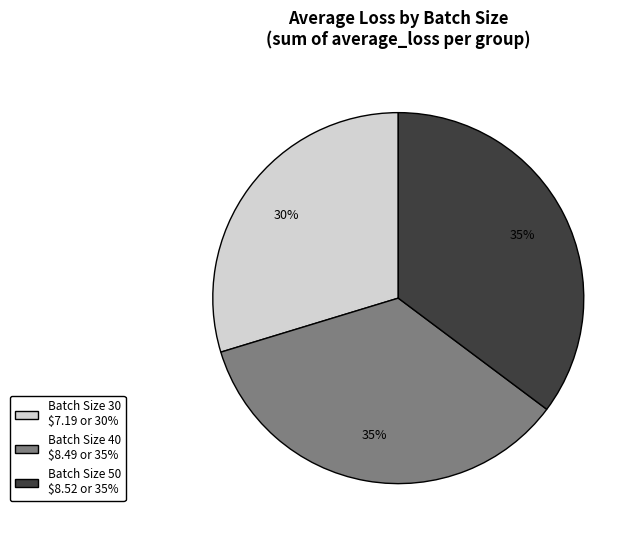

To the nearest percent, what percentage of the pie is Batch Size 50 $8.52 or 35%?

35%